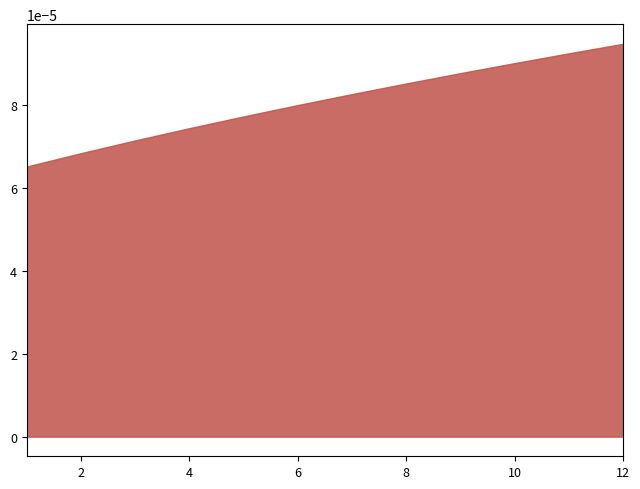

Which label corresponds to the largest value in the chart?

12